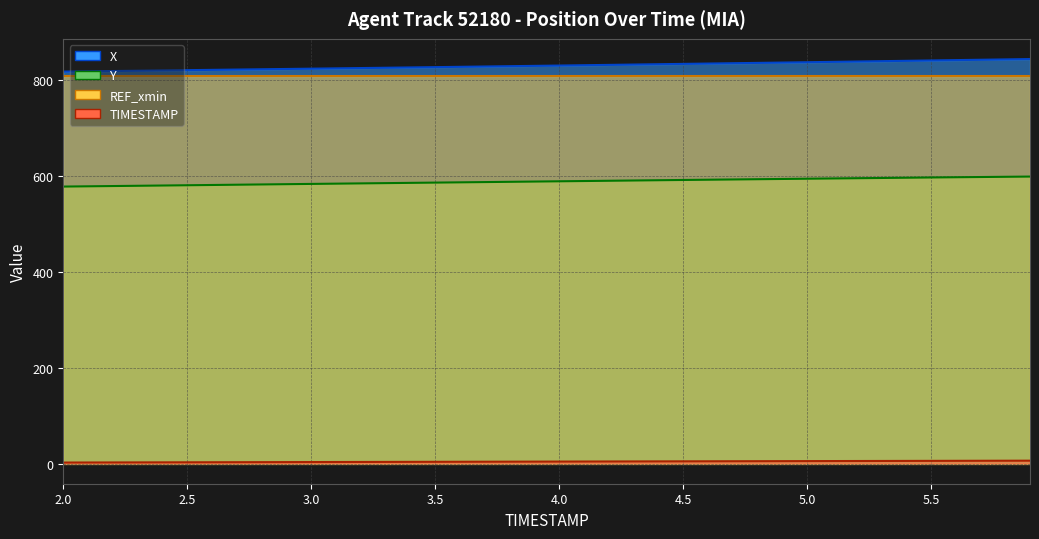

At how many categories does at least one series exceed 627?

9